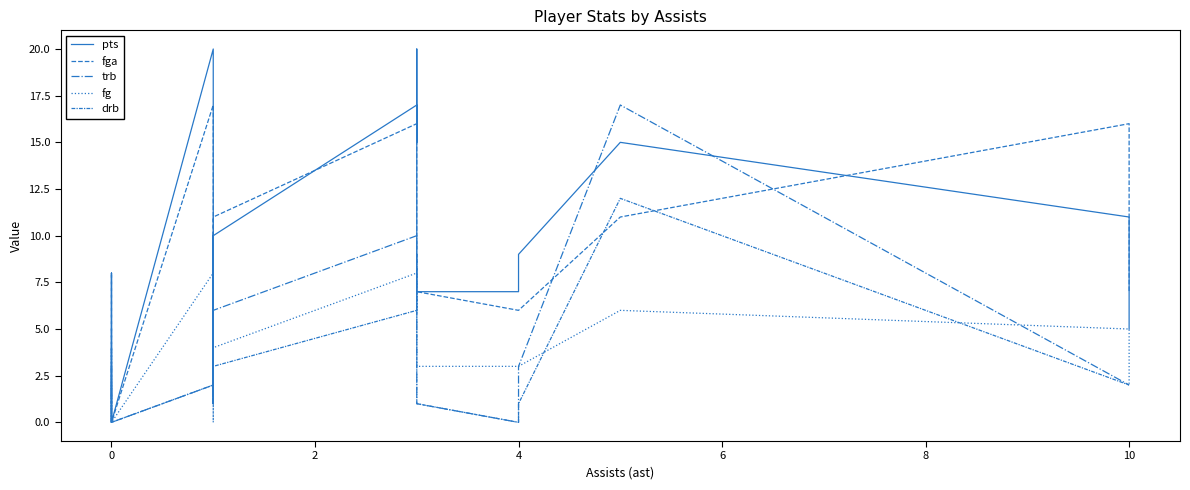

How many series are shown in this chart?

5